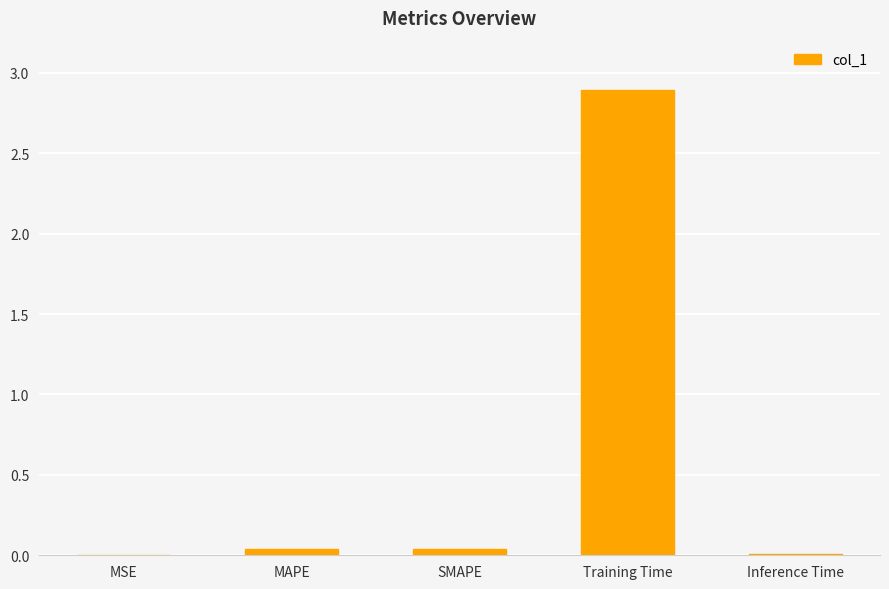

Which label corresponds to the largest value in the chart?

Training Time